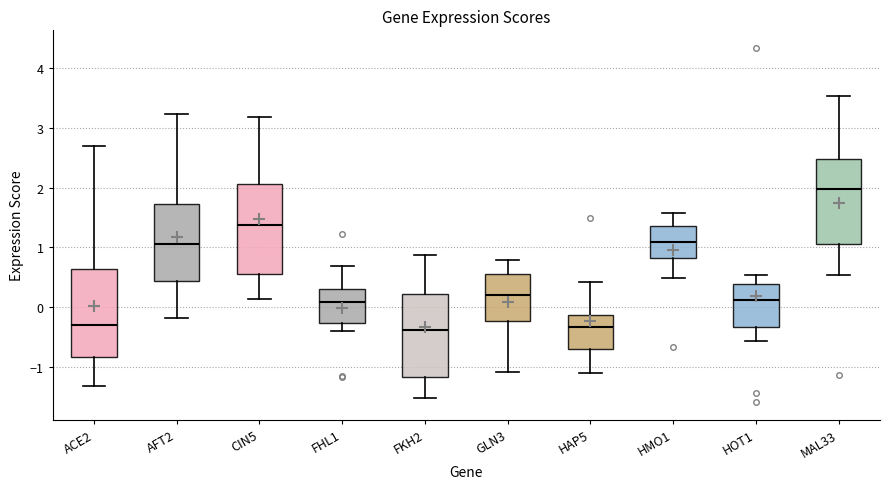

Reading left to right, read every box against the y-axis: the position of its median line, the range the box covers, and the ends of its whiskers. The values are not printed on the chart, so give them approximately, as read against the axis.

ACE2: median -0.3, box -0.8 to 0.6, whiskers -1.3 to 2.7
AFT2: median 1.1, box 0.4 to 1.7, whiskers -0.2 to 3.2
CIN5: median 1.4, box 0.6 to 2.1, whiskers 0.1 to 3.2
FHL1: median 0.1, box -0.3 to 0.3, whiskers -0.4 to 0.7
FKH2: median -0.4, box -1.2 to 0.2, whiskers -1.5 to 0.9
GLN3: median 0.2, box -0.2 to 0.6, whiskers -1.1 to 0.8
HAP5: median -0.3, box -0.7 to -0.1, whiskers -1.1 to 0.4
HMO1: median 1.1, box 0.8 to 1.4, whiskers 0.5 to 1.6
HOT1: median 0.1, box -0.3 to 0.4, whiskers -0.6 to 0.5
MAL33: median 2.0, box 1.1 to 2.5, whiskers 0.5 to 3.5